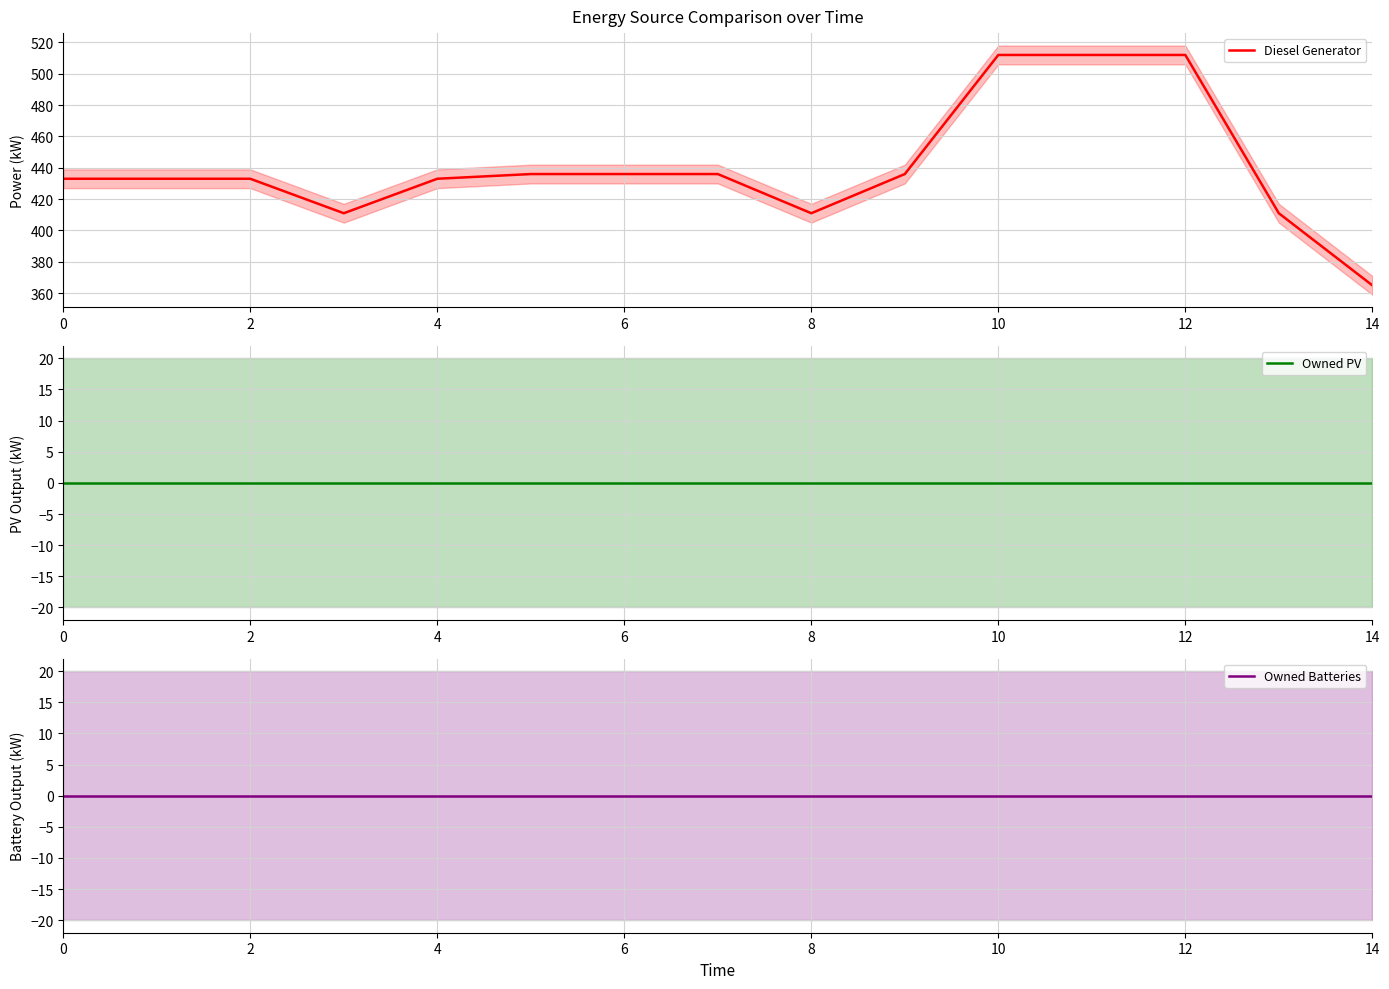

At which label does Diesel Generator reach its minimum?

14